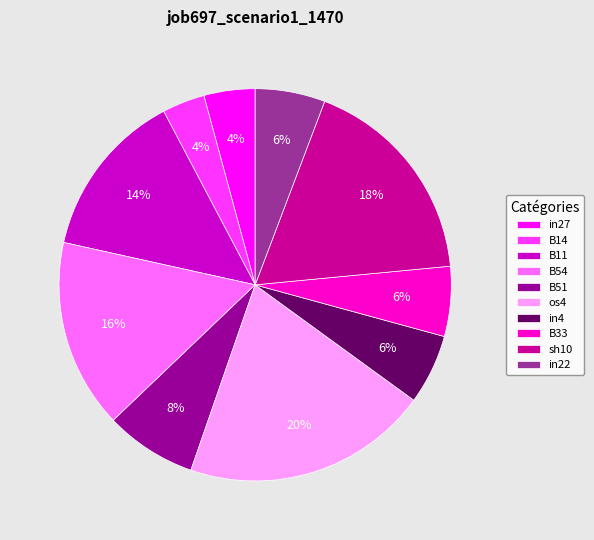

Which has a higher value, B11 or B33?

B11